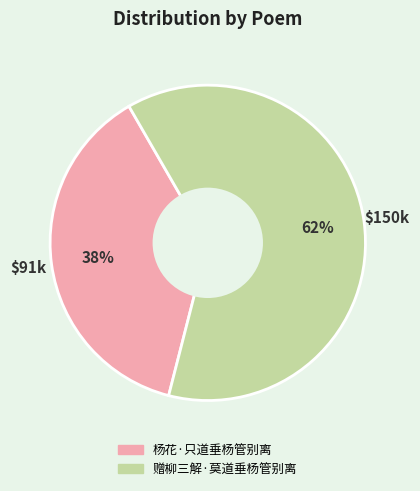

Rank the categories by value from highest to lowest.

赠柳三解·莫道垂杨管别离, 杨花·只道垂杨管别离